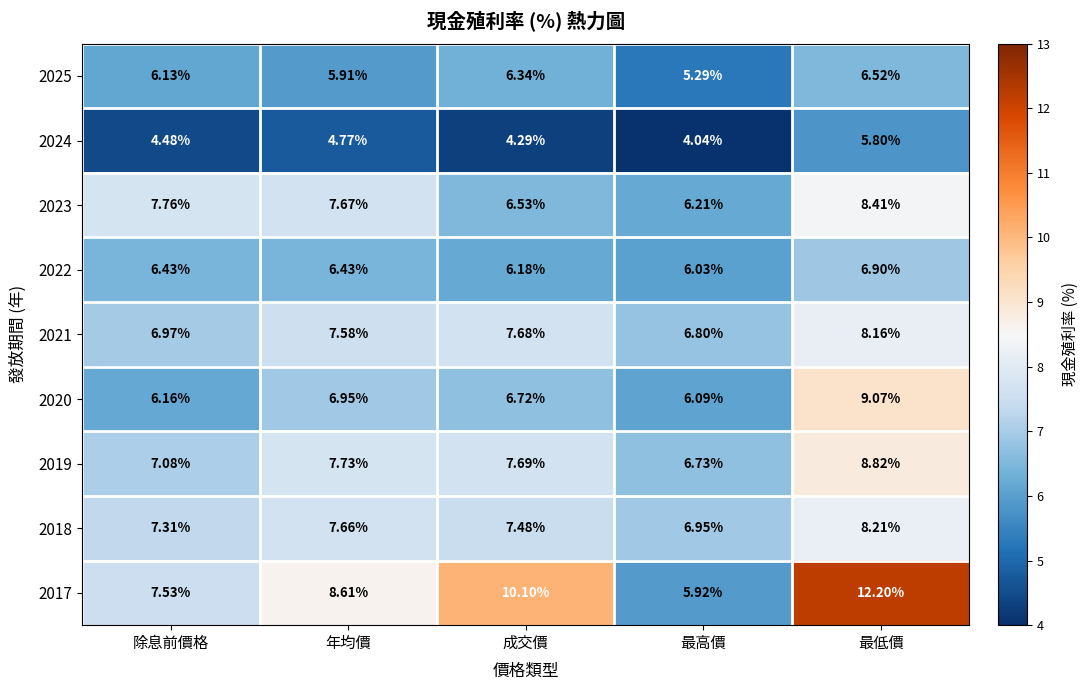

Rank the categories by 2020 value from lowest to highest.

最高價, 除息前價格, 成交價, 年均價, 最低價